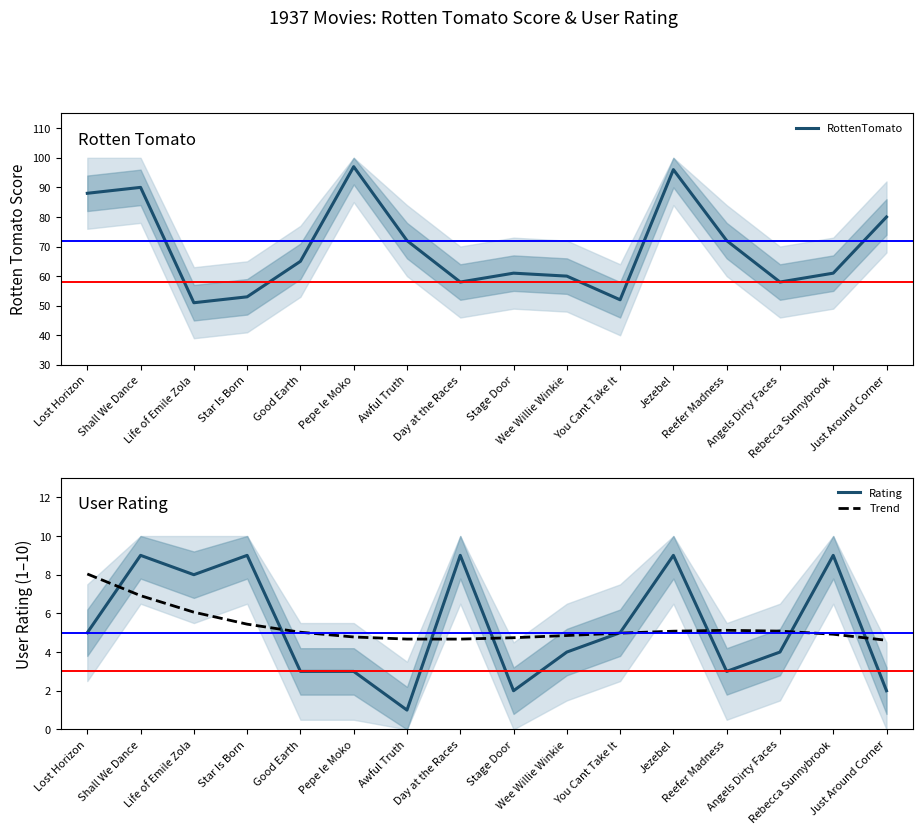

What is the total value across all series at Life of Emile Zola?

65.1